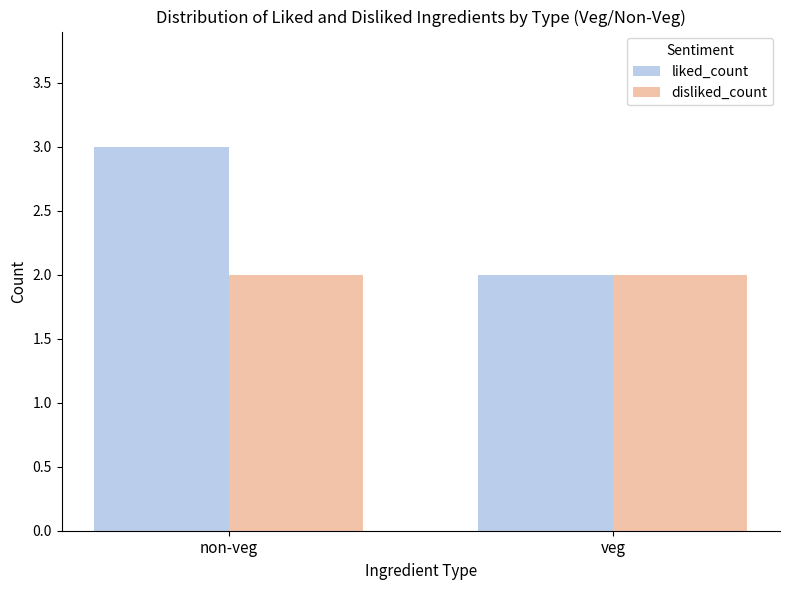

Count the number of data series in this chart.

2